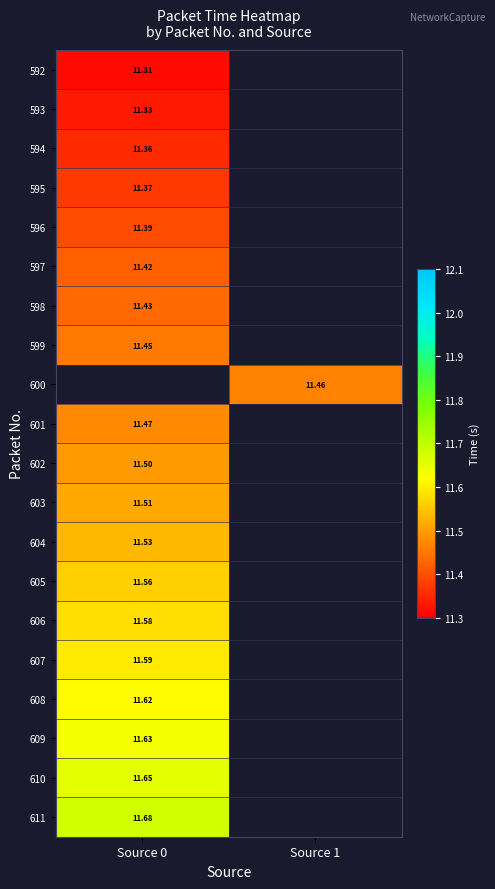

What is the maximum value for 597?

11.4